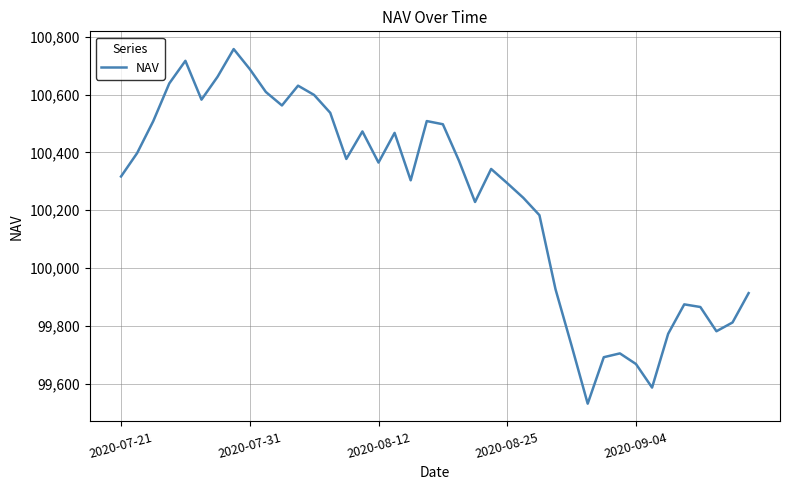

Does the chart have visible grid lines?

Yes